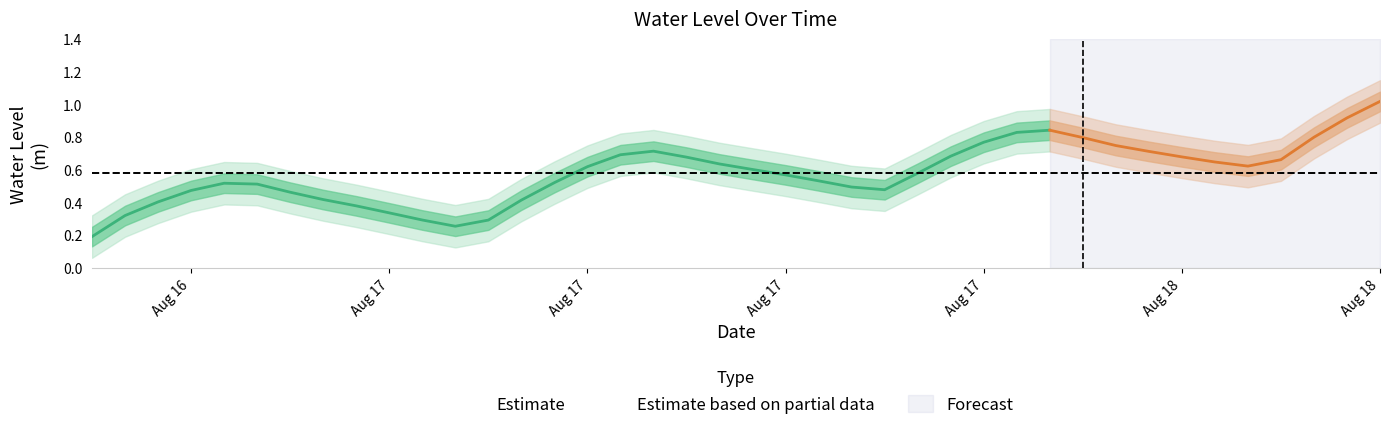

What position from the right is 2023-08-18 01:00:00?

9